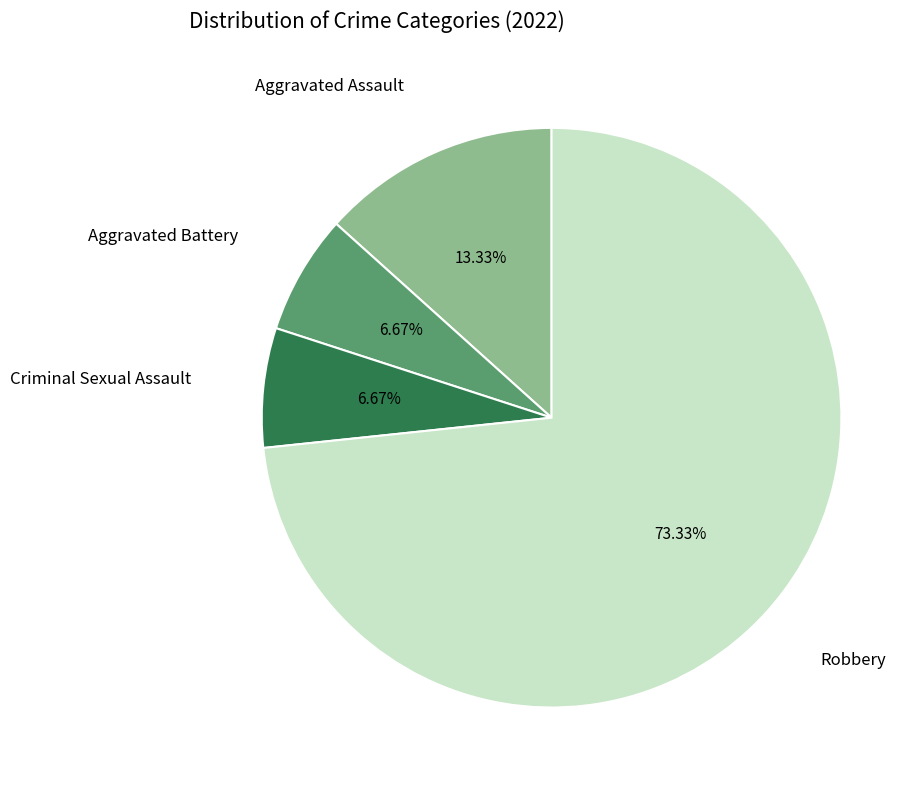

Approximately how many times larger is the value at Aggravated Battery compared to Aggravated Assault?

0.5